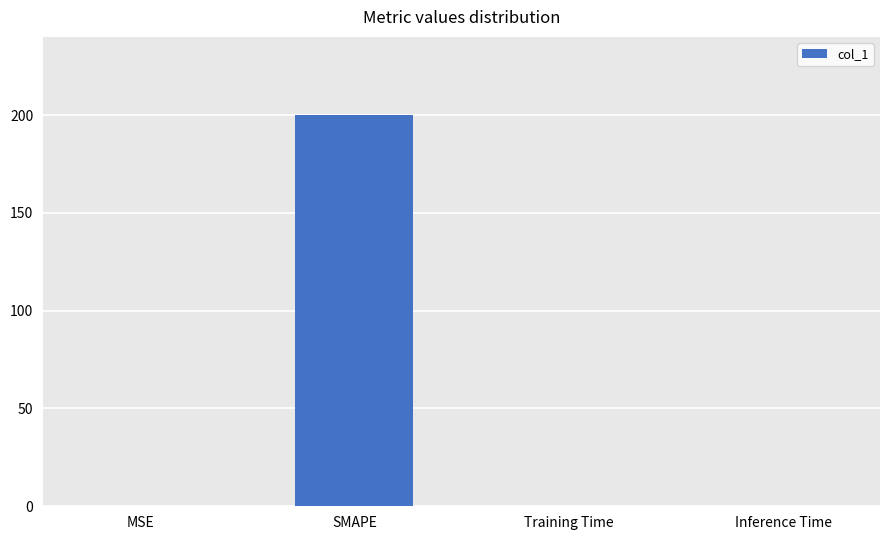

What is the sum of all values?

200.0